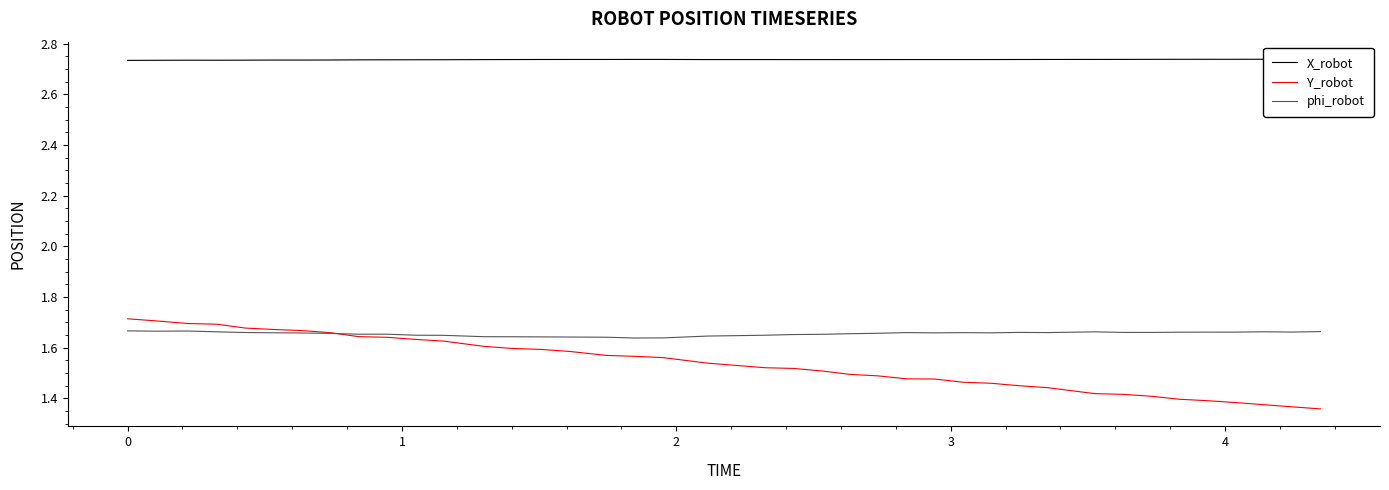

What is the difference between the maximum and minimum values in the Y_robot series?

0.4